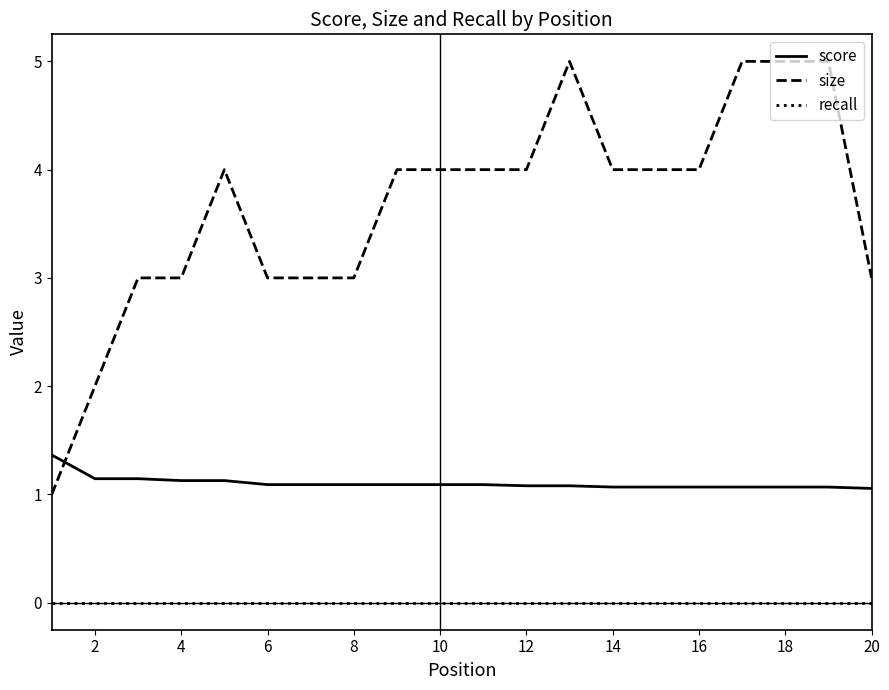

Which series has the largest range (max minus min)?

size